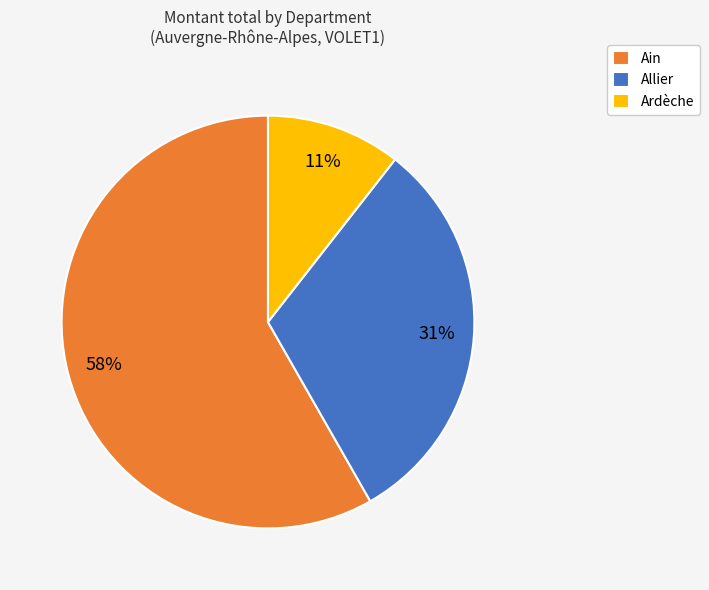

What is the smallest slice in the pie chart?

Ardèche